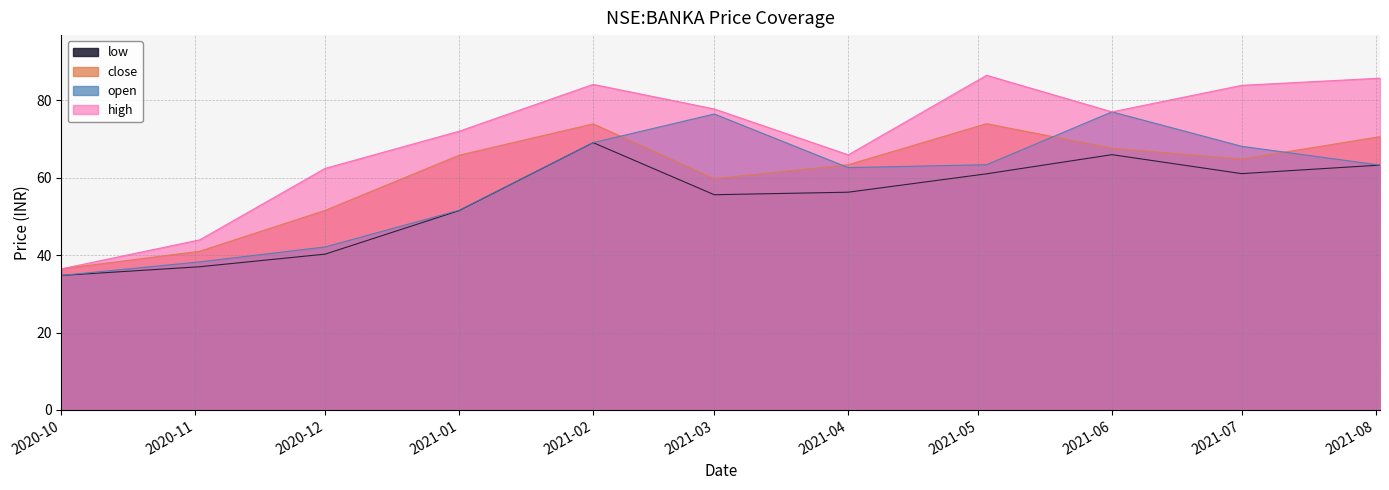

The low series shows 40.2 at 2020-12. True or false?

True